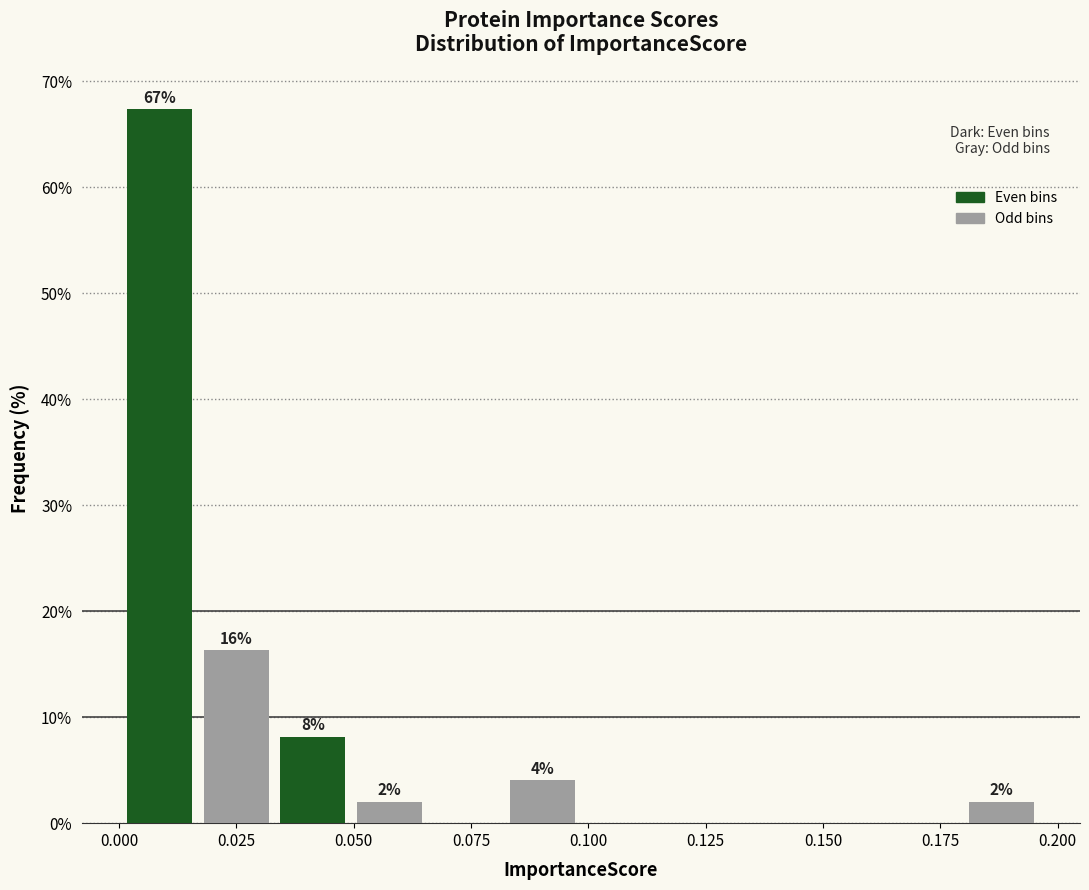

Read against the x-axis, roughly where is the centre of the tallest bar?

0.010